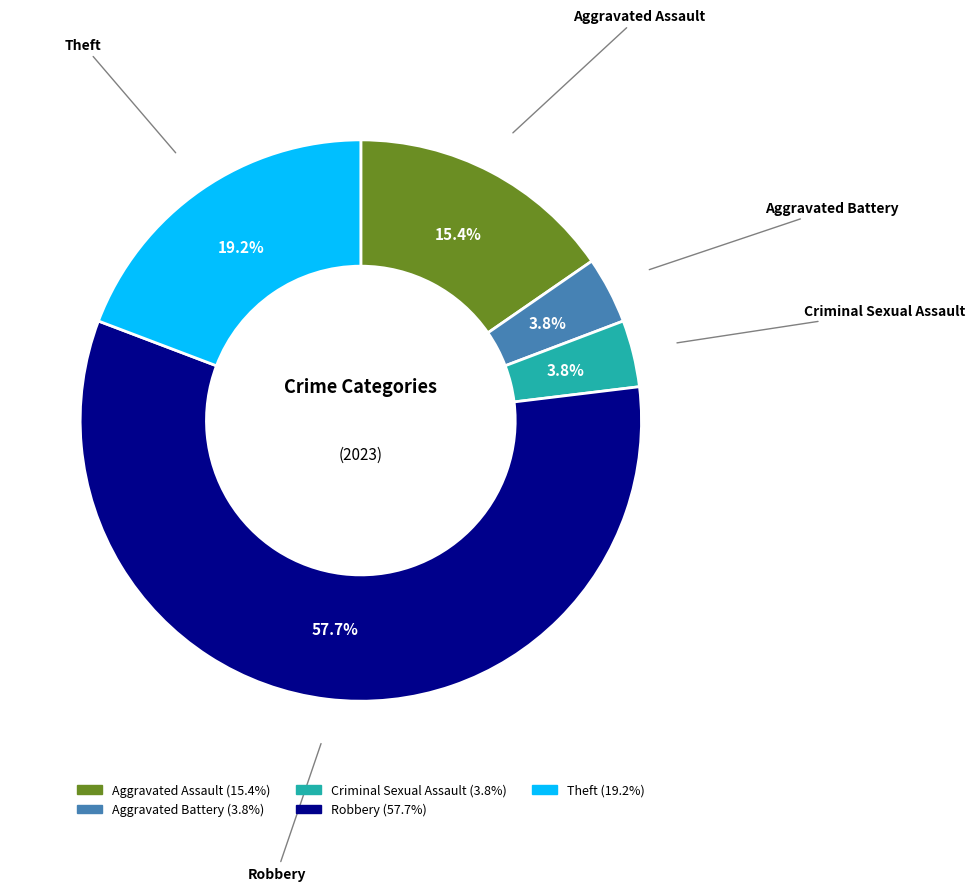

Count the number of slices in the pie.

5